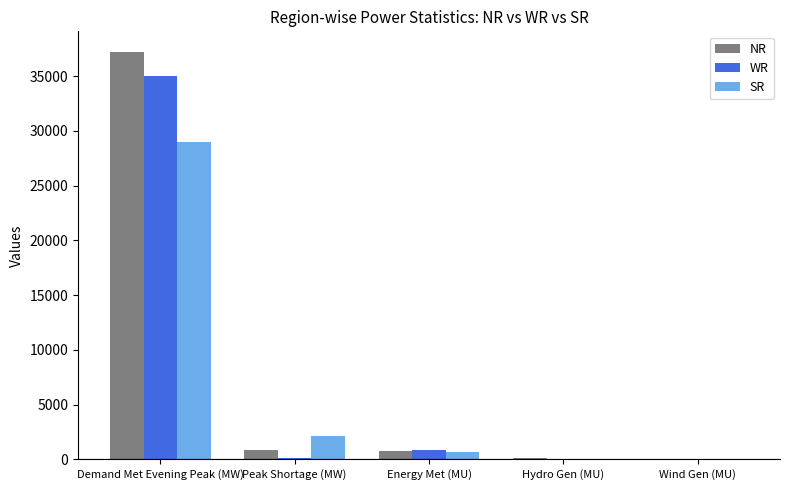

What is the highest value of the NR series?

37241